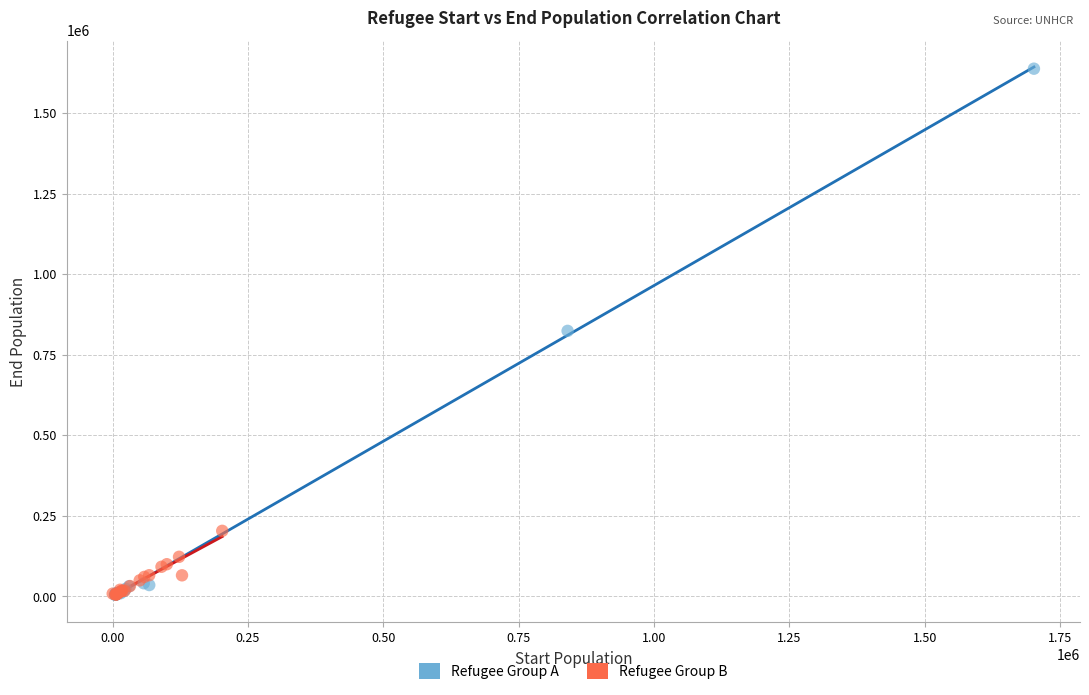

Which series has the widest spread of Y values?

Refugee Group A